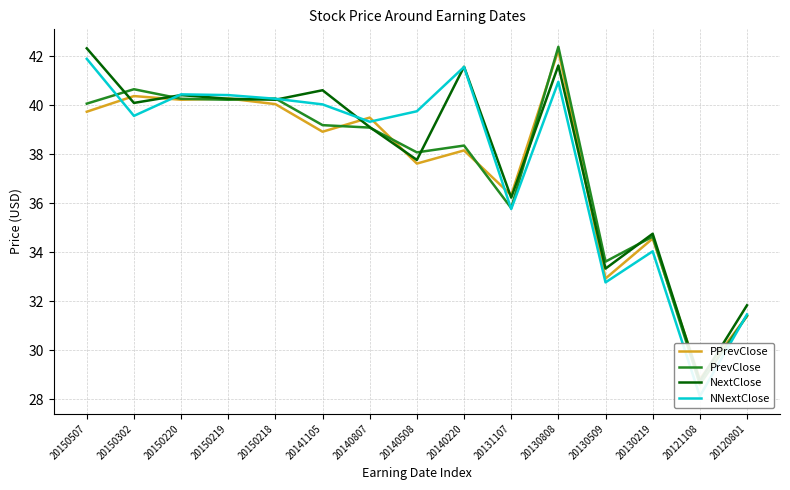

Reading left to right, extract all data points from this chart.

PPrevClose: 20150507=39.7	20150302=40.4	20150220=40.2	20150219=40.3	20150218=40.0	20141105=38.9	20140807=39.5	20140508=37.6	20140220=38.2	20131107=36.3	20130808=42.3	20130509=32.9	20130219=34.6	20121108=28.8	20120801=31.4
PrevClose: 20150507=40.1	20150302=40.7	20150220=40.3	20150219=40.2	20150218=40.3	20141105=39.2	20140807=39.1	20140508=38.1	20140220=38.4	20131107=35.8	20130808=42.4	20130509=33.6	20130219=34.6	20121108=28.6	20120801=31.4
NextClose: 20150507=42.3	20150302=40.1	20150220=40.4	20150219=40.3	20150218=40.2	20141105=40.6	20140807=39.1	20140508=37.8	20140220=41.6	20131107=36.2	20130808=41.6	20130509=33.3	20130219=34.8	20121108=28.7	20120801=31.8
NNextClose: 20150507=41.9	20150302=39.6	20150220=40.4	20150219=40.4	20150218=40.3	20141105=40.0	20140807=39.3	20140508=39.8	20140220=41.6	20131107=35.8	20130808=41.0	20130509=32.8	20130219=34.0	20121108=28.1	20120801=31.5